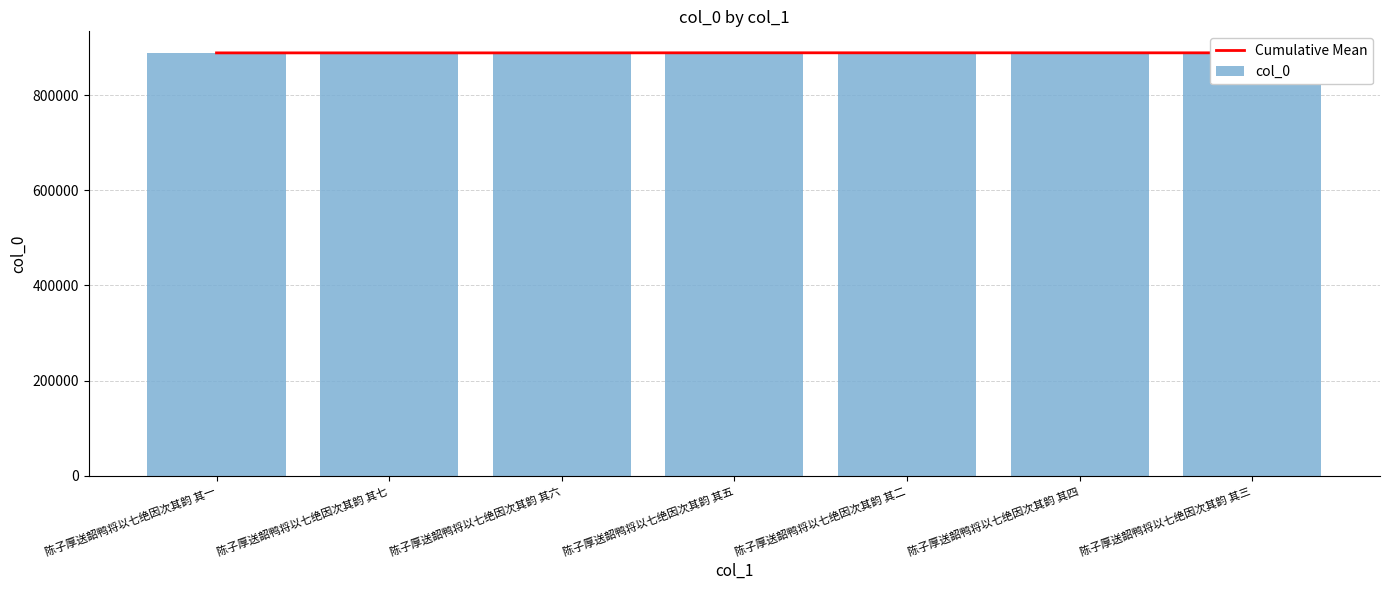

Between 陈子厚送韶鸭将以七绝因次其韵 其六 and 陈子厚送韶鸭将以七绝因次其韵 其四, which series saw the biggest shift?

Cumulative Mean